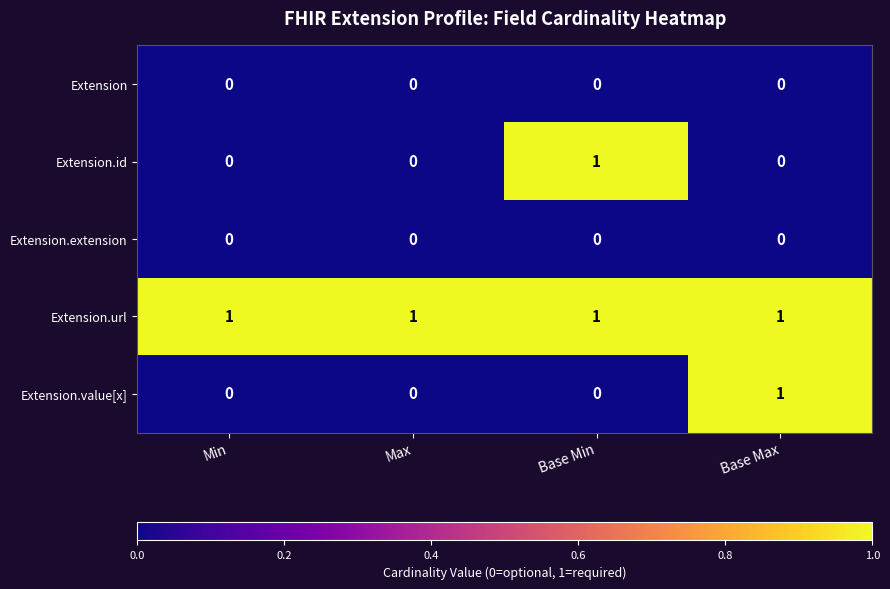

Is it true that Extension.extension equals 0 at Base Max?

True